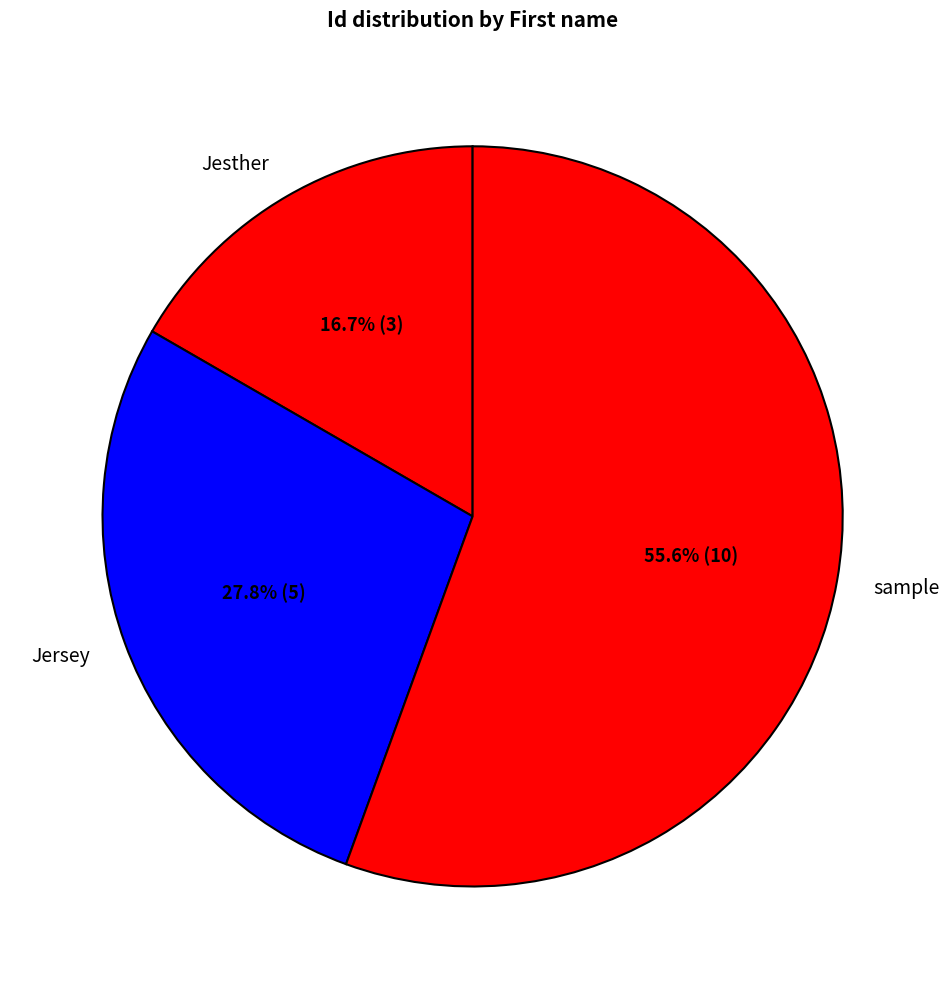

Approximately how many times larger is the value at sample compared to Jesther?

3.3